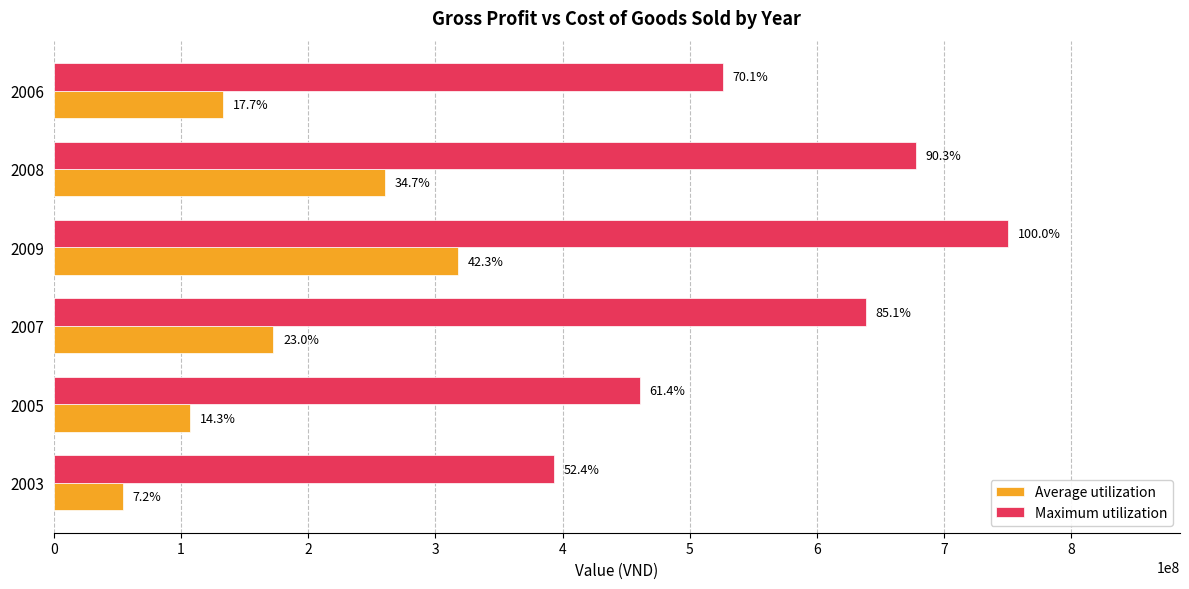

What are all the series names shown in the legend?

Average utilization, Maximum utilization